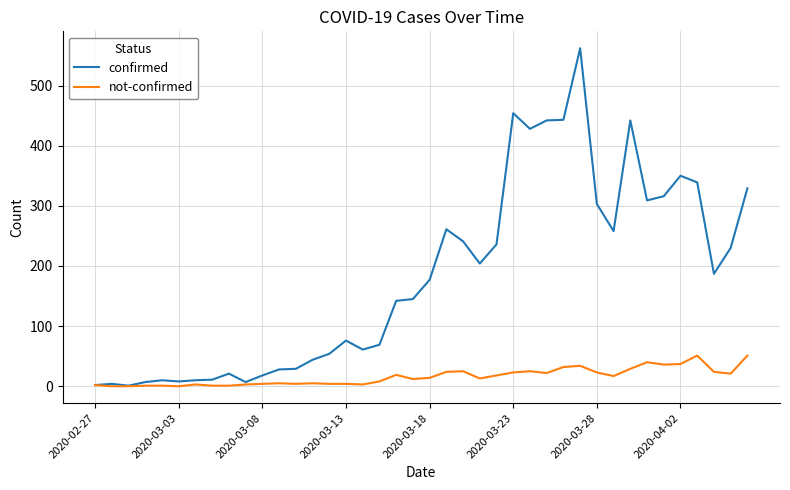

Which series has the widest spread of values?

confirmed